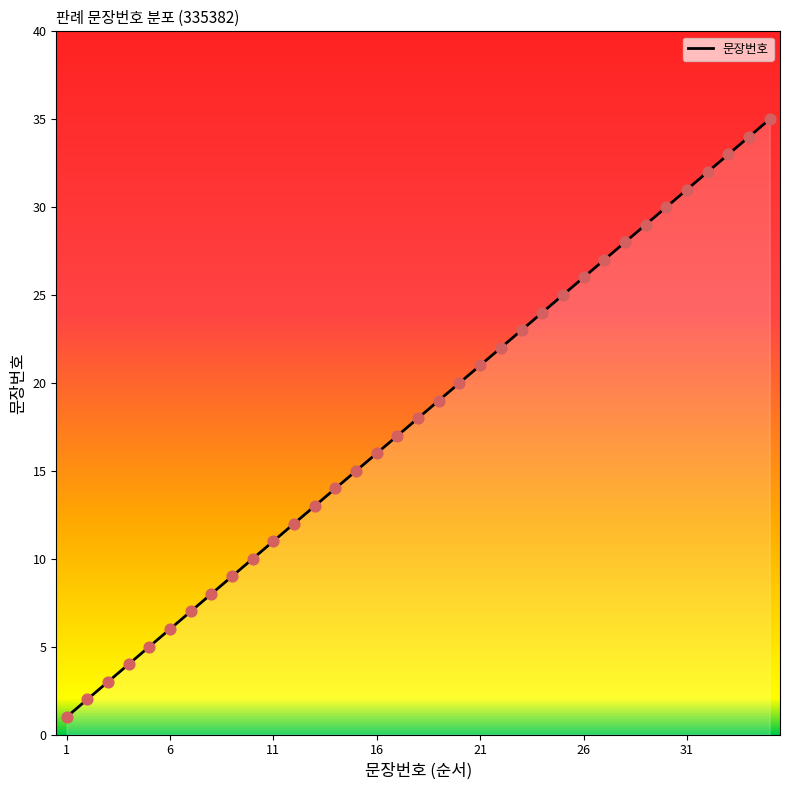

What is the difference between the maximum and minimum values?

34